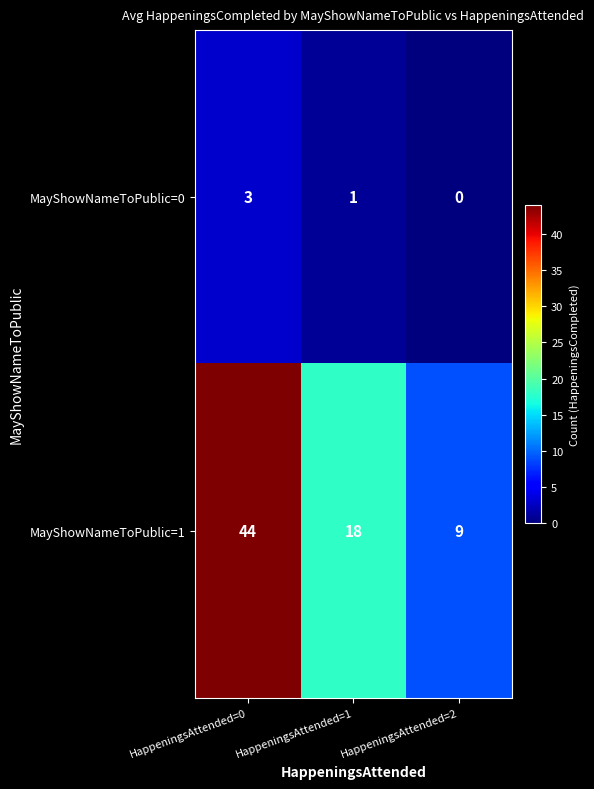

What is the maximum value for MayShowNameToPublic=0?

3